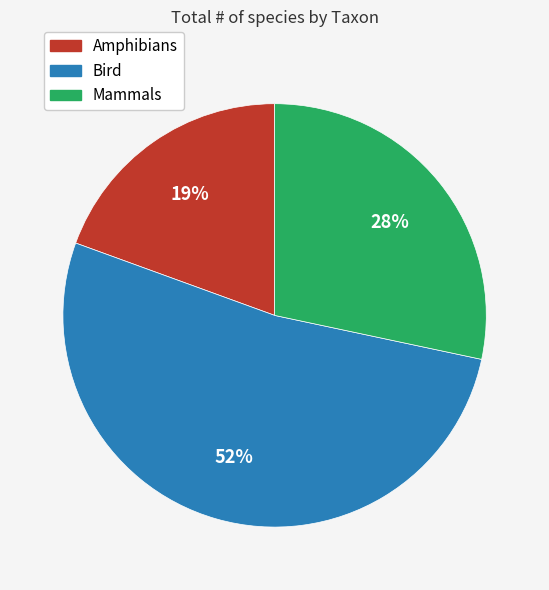

Approximately how many times larger is the value at Mammals compared to Bird?

0.5